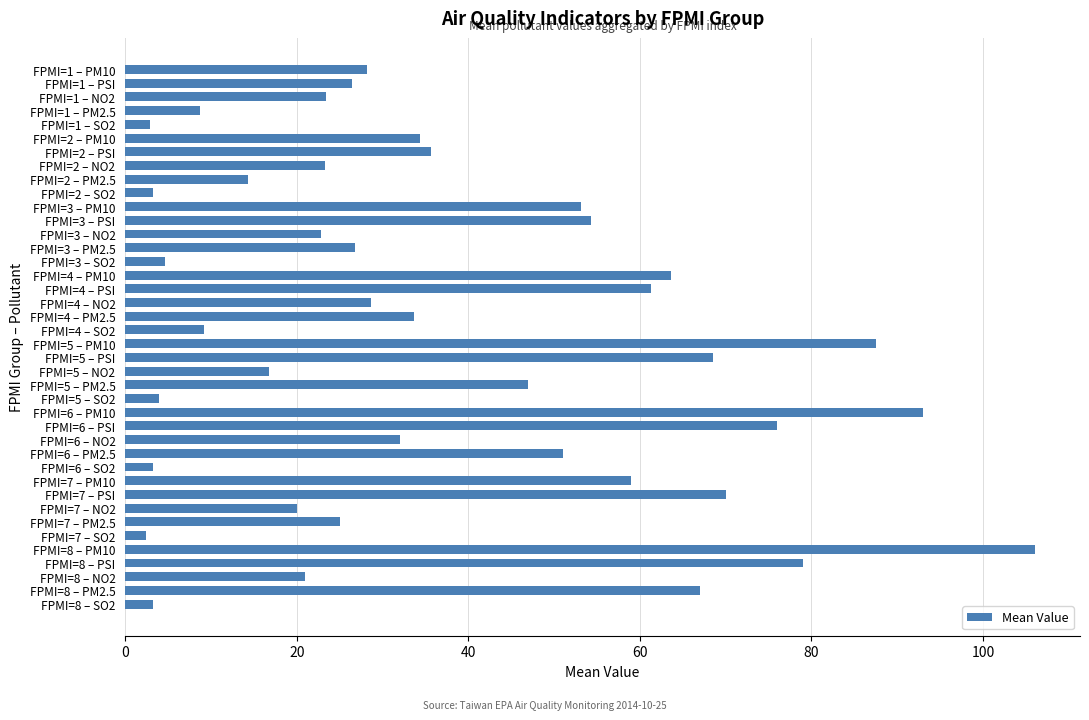

What is the label of the 28th bar from the top?

FPMI=6 – NO2